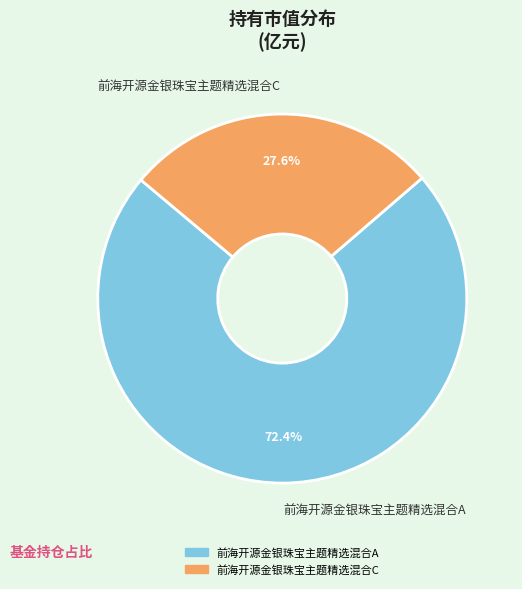

Do 前海开源金银珠宝主题精选混合A and 前海开源金银珠宝主题精选混合C together represent more than half of the pie?

Yes